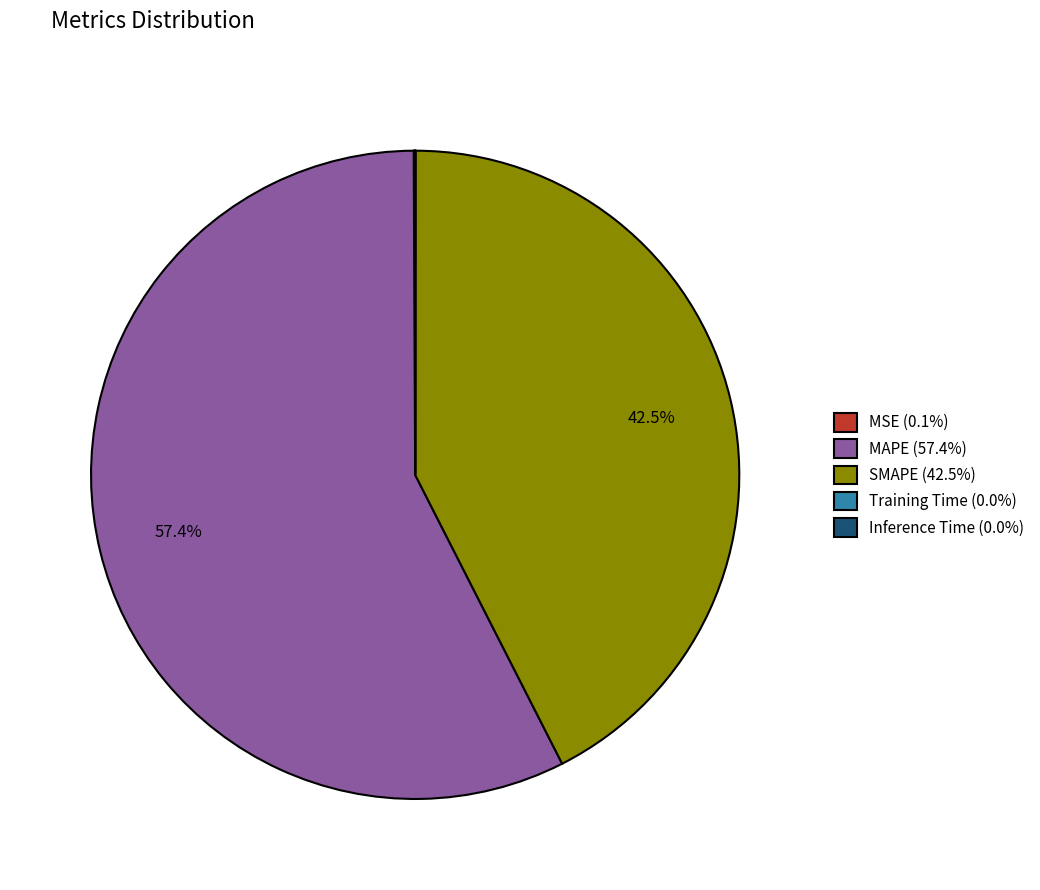

Is there a majority slice in this chart?

Yes